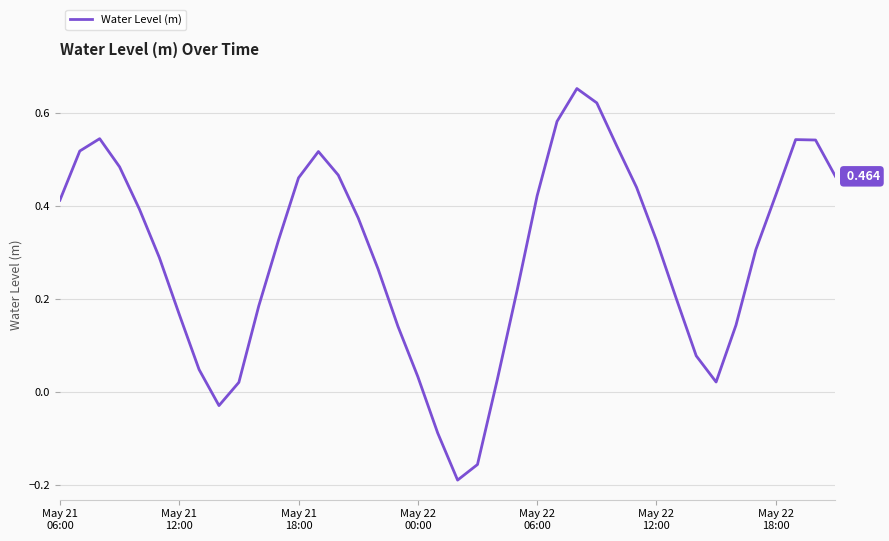

Does the chart have visible grid lines?

Yes